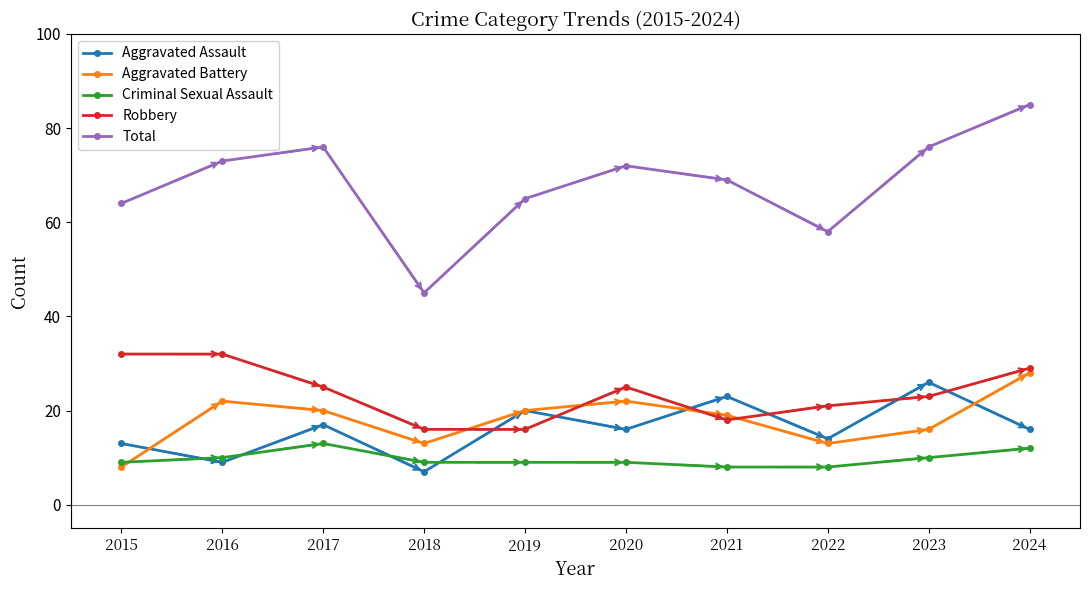

At which category is the sum across all series the highest?

2024